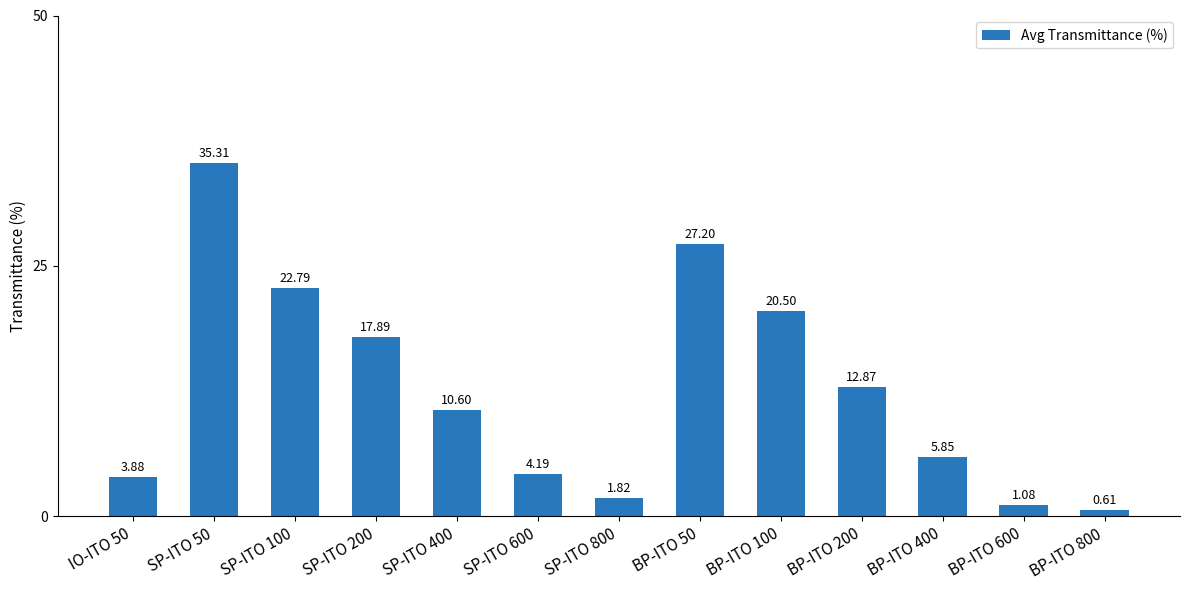

What is the label of the 5th bar from the left?

SP-ITO 400